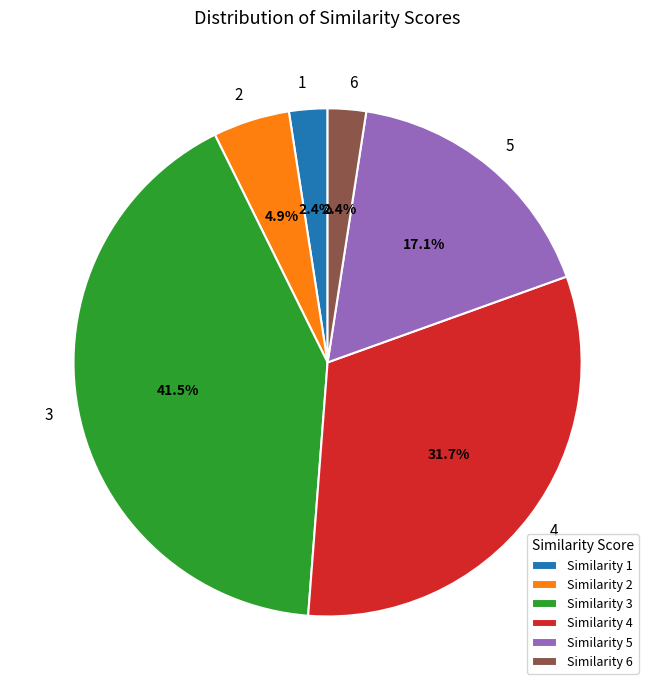

How many segments does this pie chart have?

6